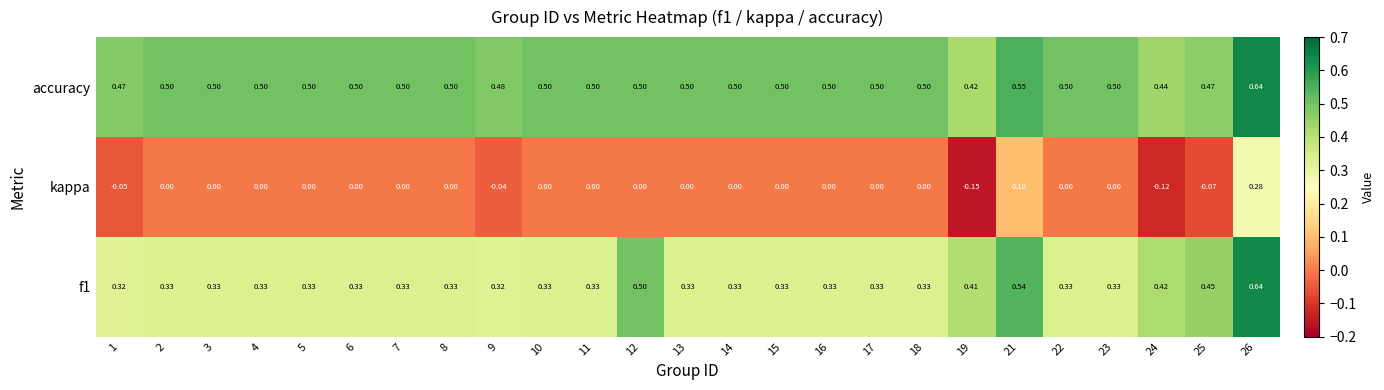

Which series has the largest total across all categories?

accuracy